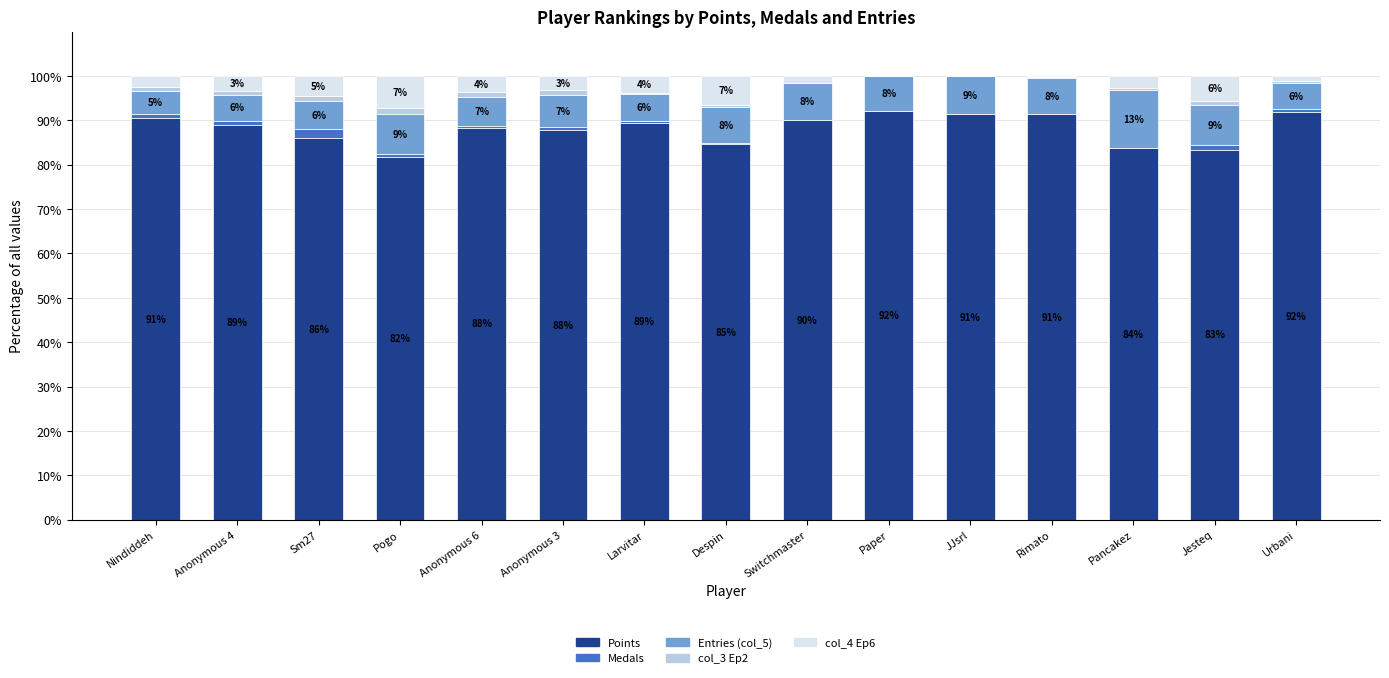

What is the total value across all series at JJsrl?

100.0